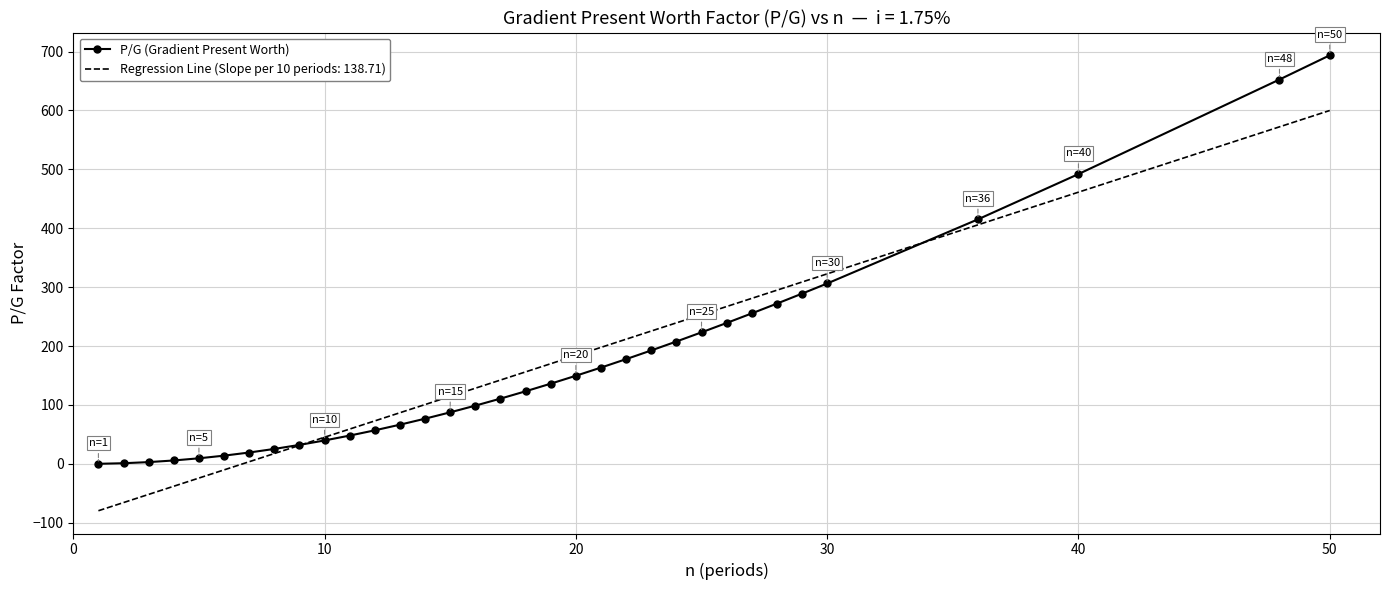

List the series in order of their peak value, highest first.

P/G (Gradient Present Worth), Regression Line (Slope per 10 periods: 138.71)